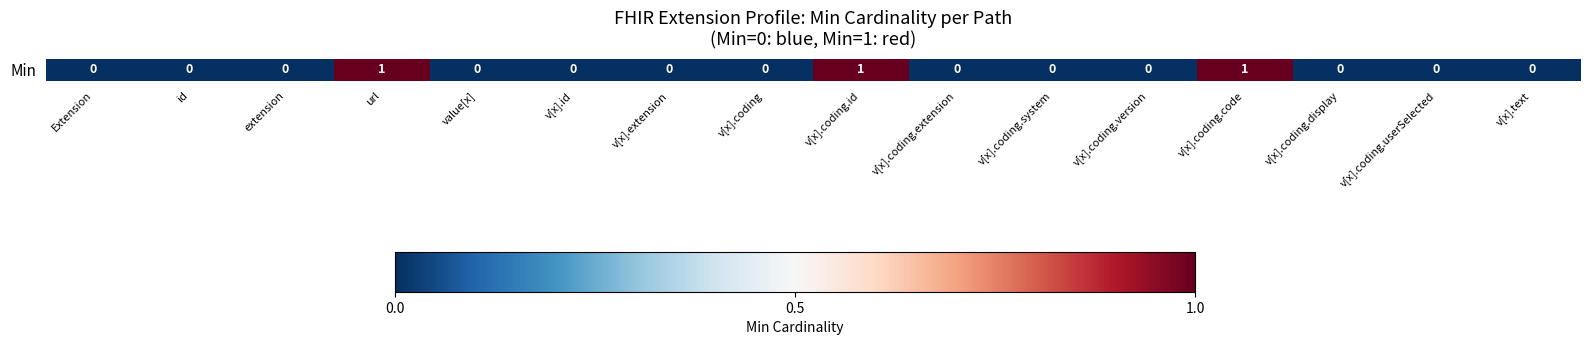

Which has a higher value, v[x].coding.id or id?

v[x].coding.id